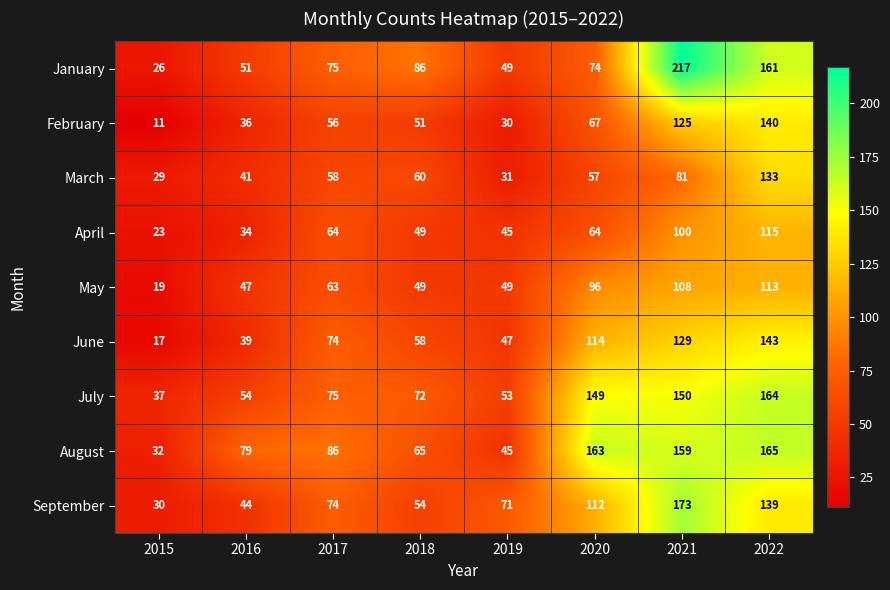

Is it true that May equals 58 at 2020?

False